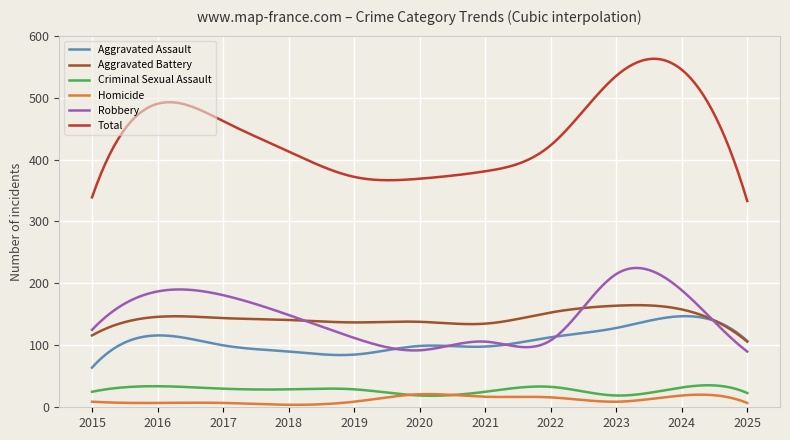

In Robbery, how many points are higher than both neighbors (excluding endpoints)?

3